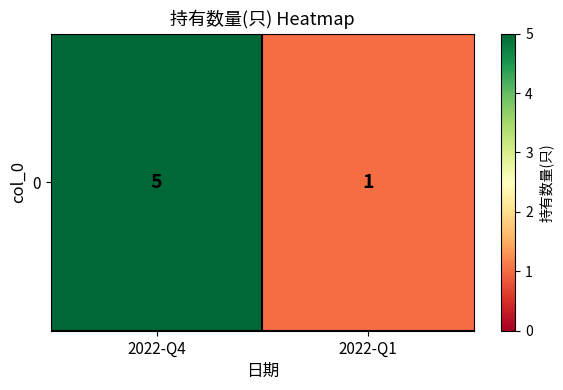

Is it true that the value at 2022-Q4 is 7?

False